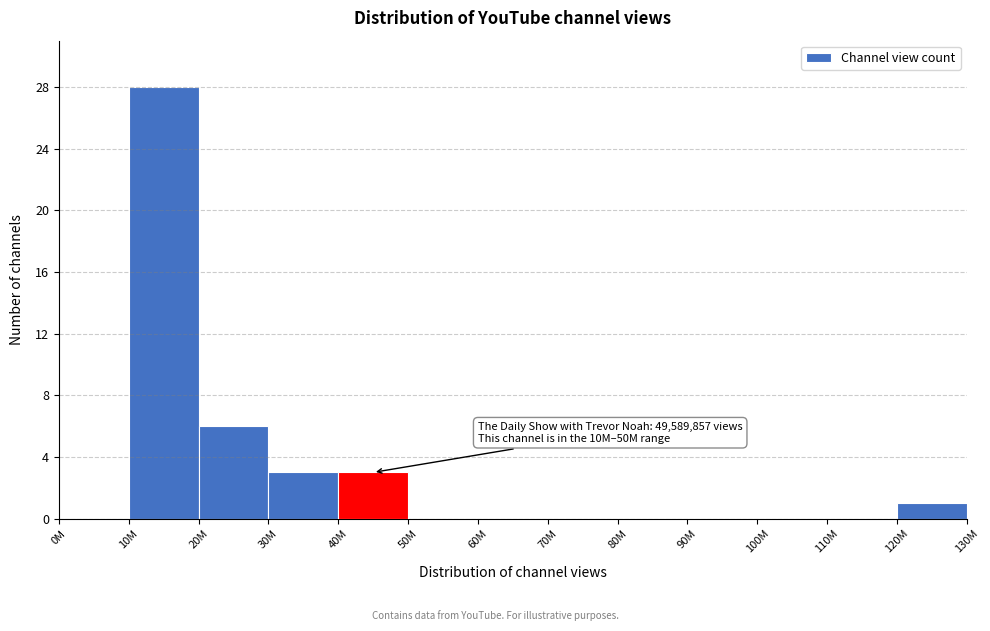

Reading left to right, transcribe all the data shown in this chart.

0M=0	10M=28	20M=6	30M=3	40M=3	50M=0	60M=0	70M=0	80M=0	90M=0	100M=0	110M=0	120M=1